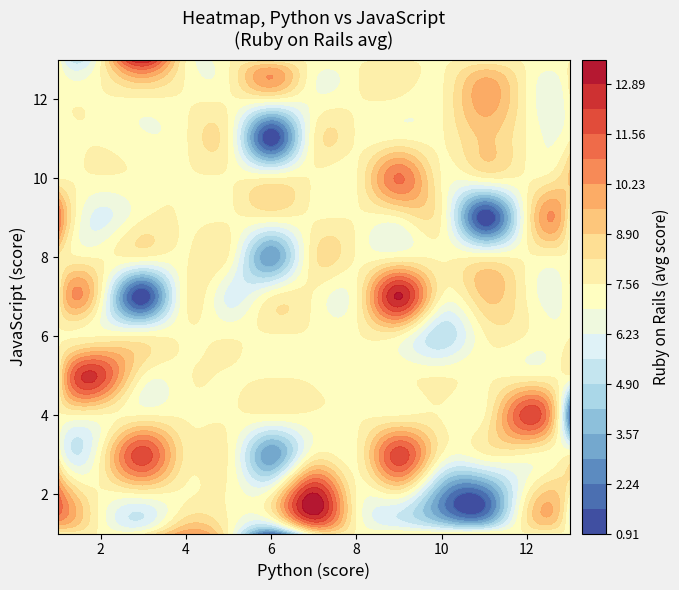

Read the 9 value at 0, to the nearest 5.

5